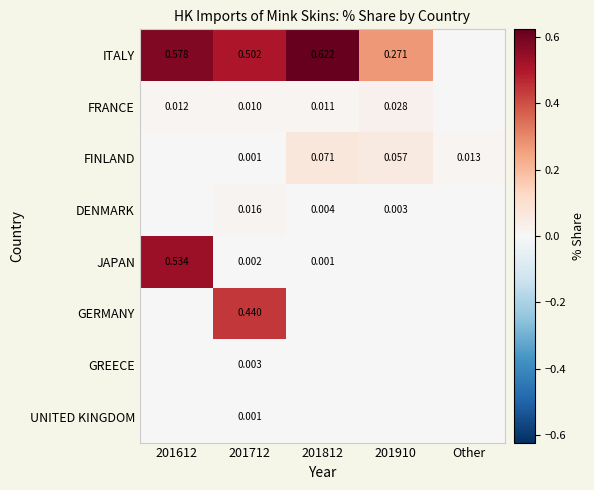

Which category has the highest value across all series?

201812